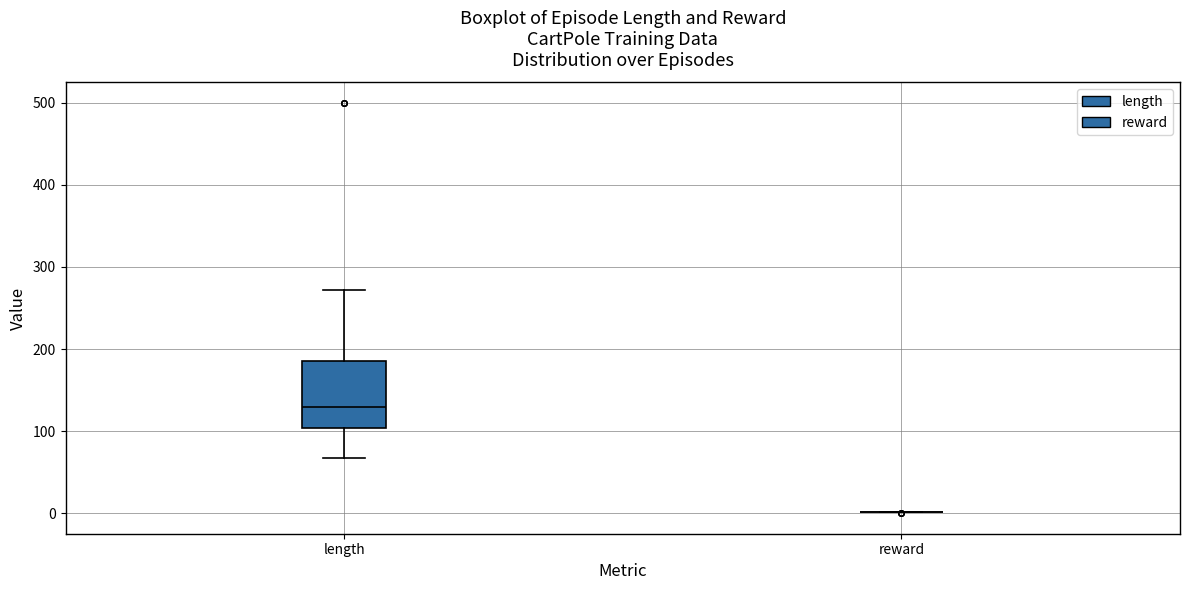

Where is the upper edge of the box for length on the y-axis? The values are not printed on the chart, so give them approximately, as read against the axis.

190